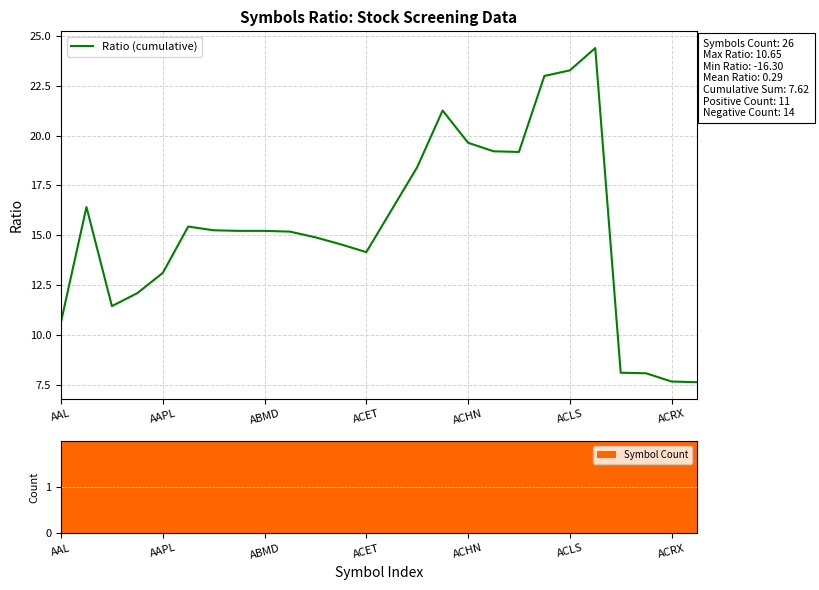

List the labels in order of Symbol Count value, smallest first.

AAL, AAPL, ABMD, ACET, ACHN, ACLS, ACRX, 7, 8, 9, 10, 11, 12, 13, 14, 15, 16, 17, 18, 19, 20, 21, 22, 23, 24, 25